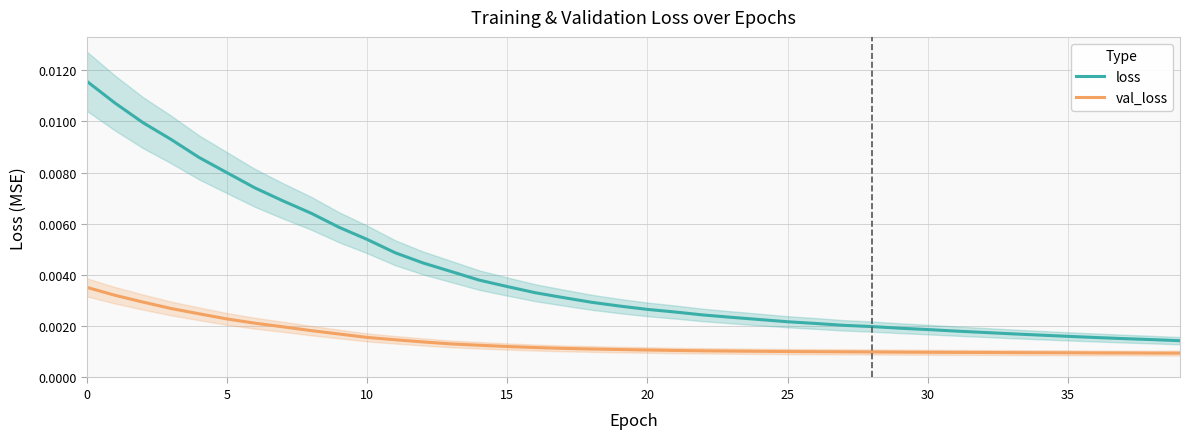

What is the sum of all loss values?

0.2